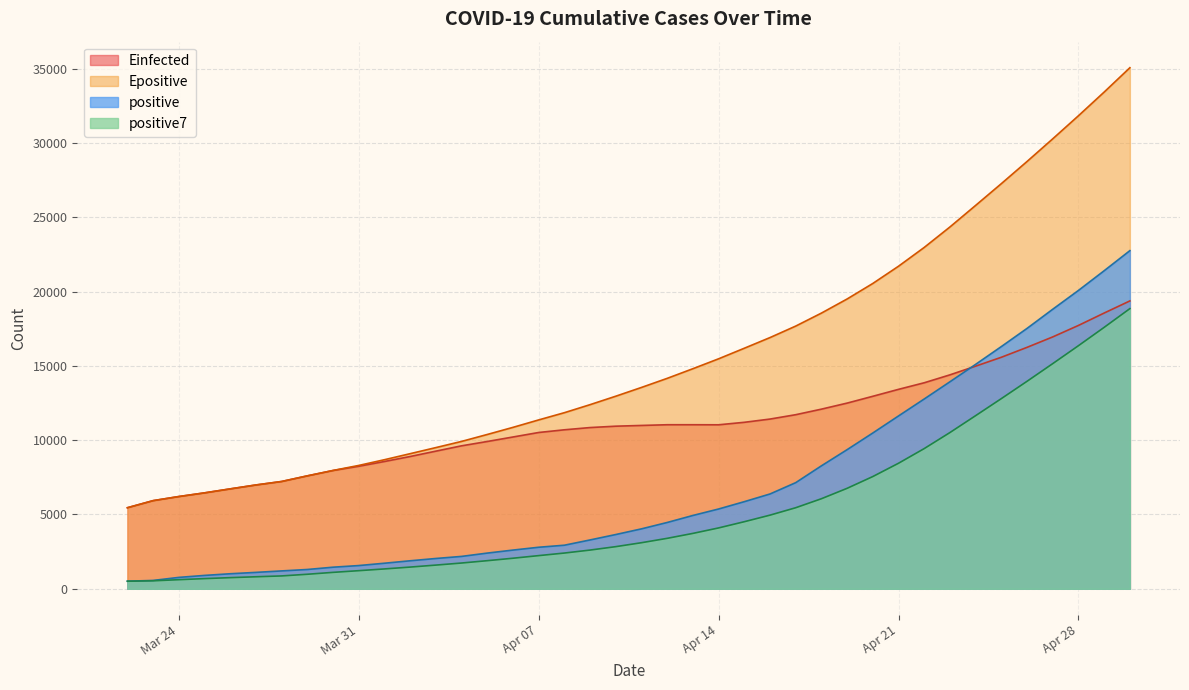

Which series has the largest total across all categories?

Epositive